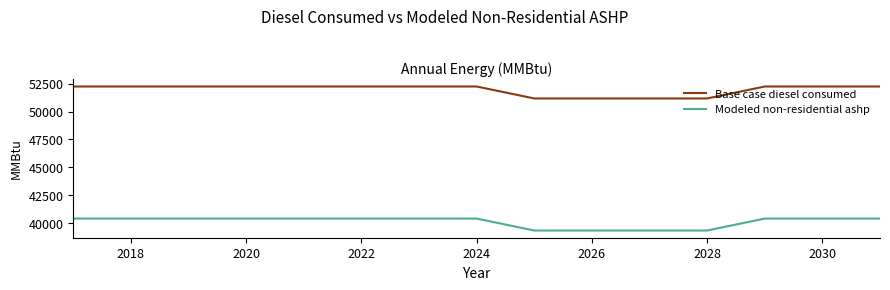

Rank the series by their maximum value, from highest to lowest.

Base case diesel consumed, Modeled non-residential ashp